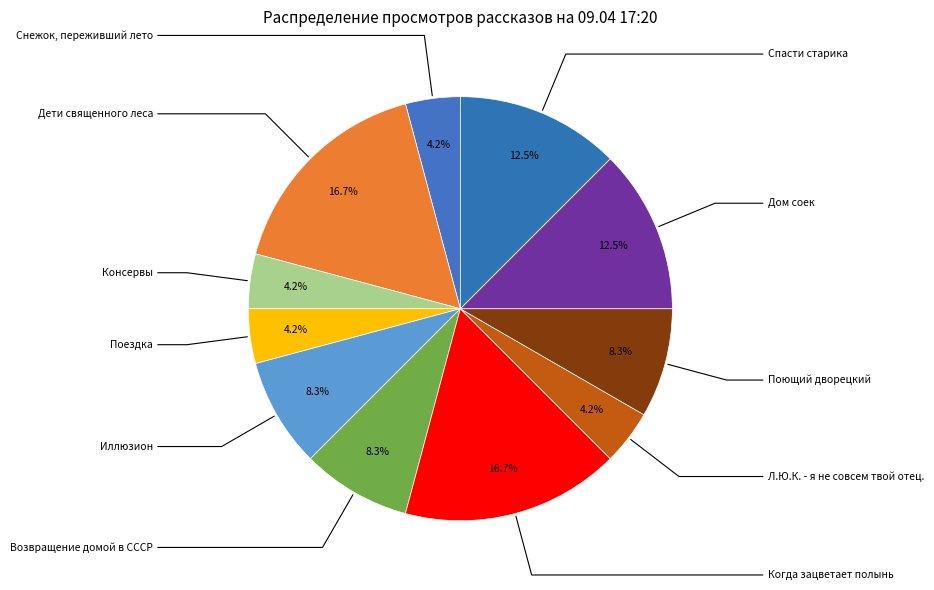

Rank the categories by value from lowest to highest.

Снежок, переживший лето, Консервы, Поездка, Л.Ю.К. - я не совсем твой отец., Иллюзион, Возвращение домой в СССР, Поющий дворецкий, Дом соек, Спасти старика, Дети священного леса, Когда зацветает полынь